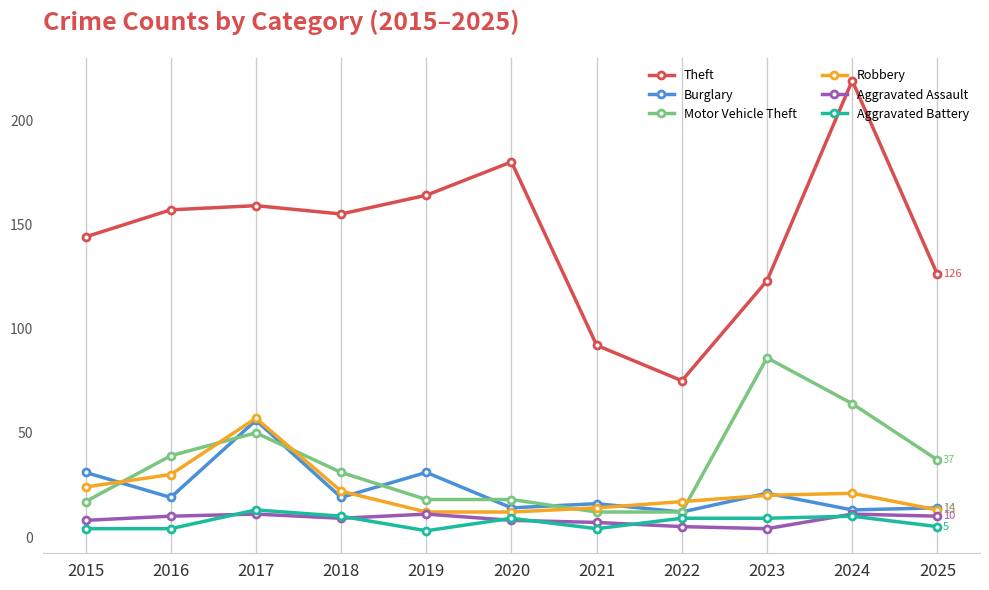

True or false: Robbery has more than 1 points higher than both neighbors.

True